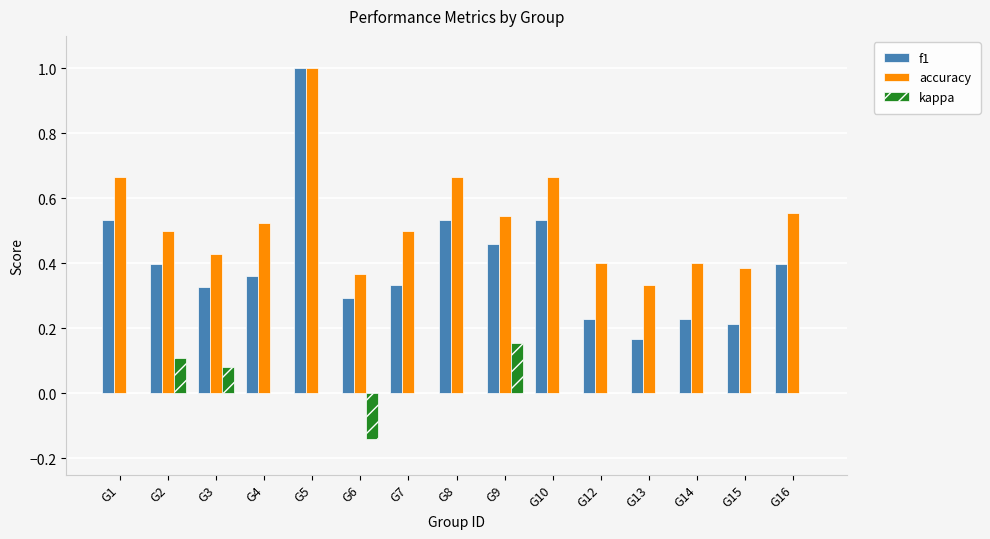

How many groups of bars are there?

15